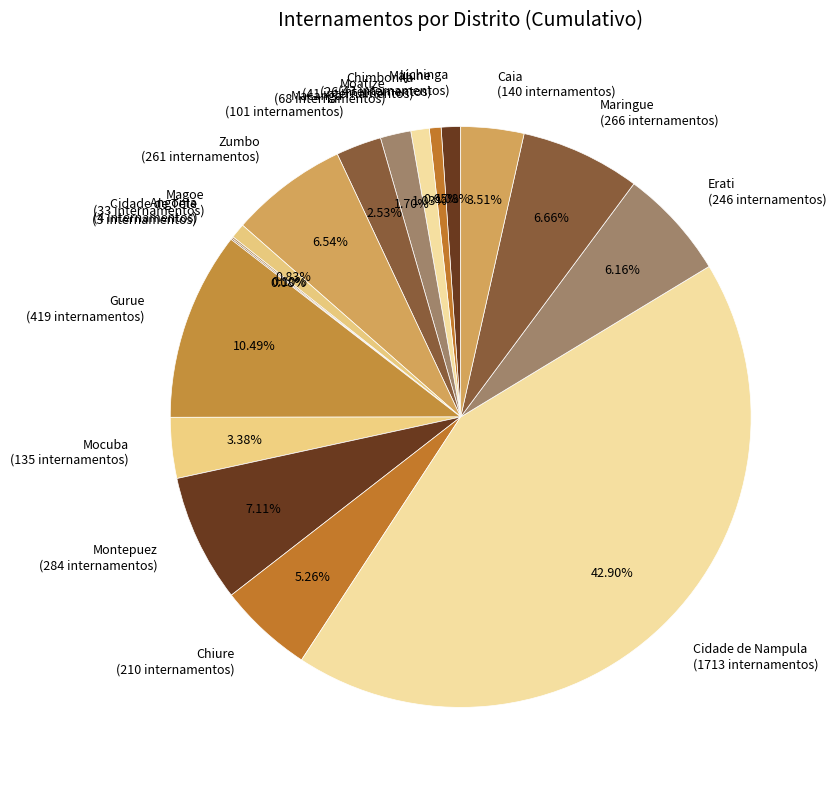

Do Majune (26 internamentos) and Mocuba (135 internamentos) together represent more than half of the pie?

No